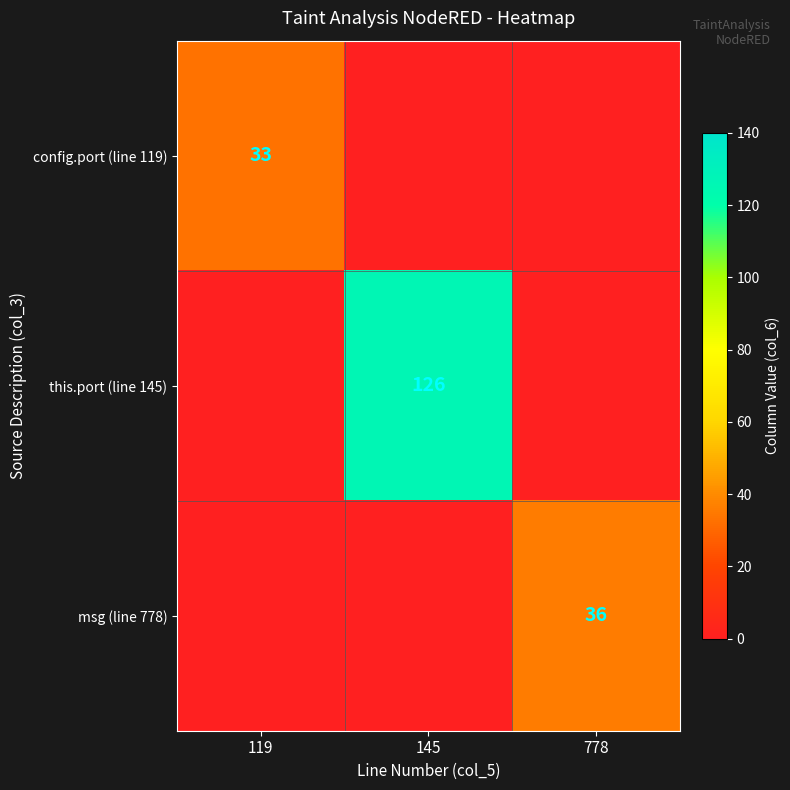

At how many categories does at least one series exceed 22?

3